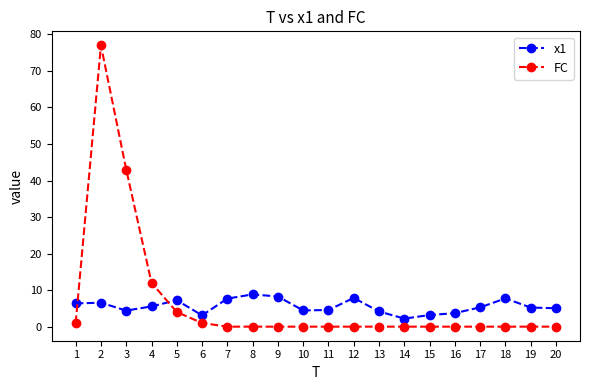

True or false: FC and x1 intersect in this chart.

True